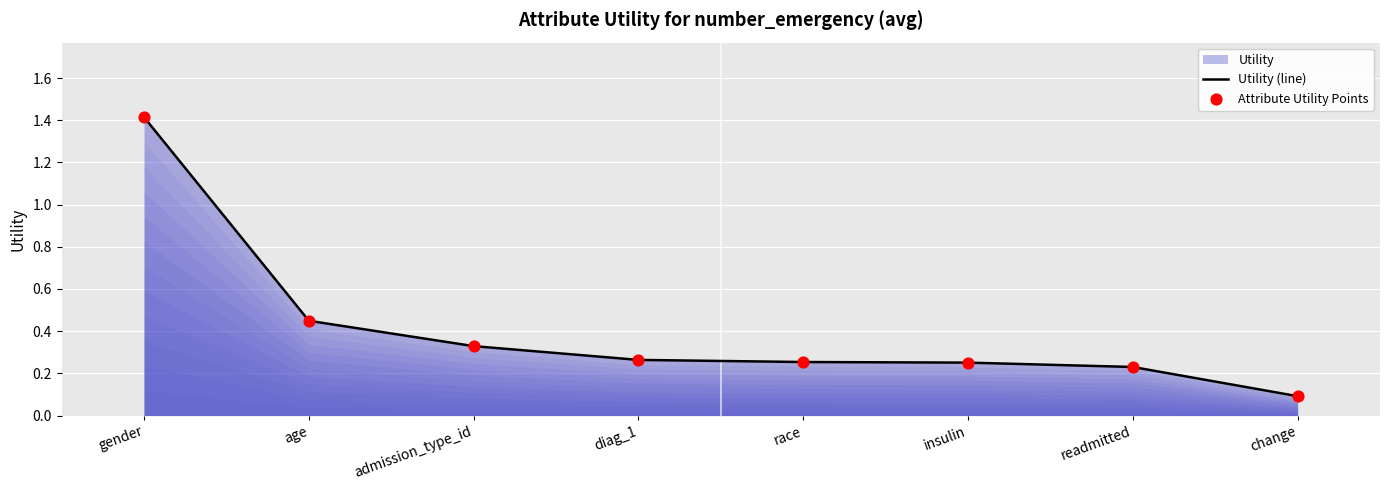

What is the sum of the values at change and gender?

1.5